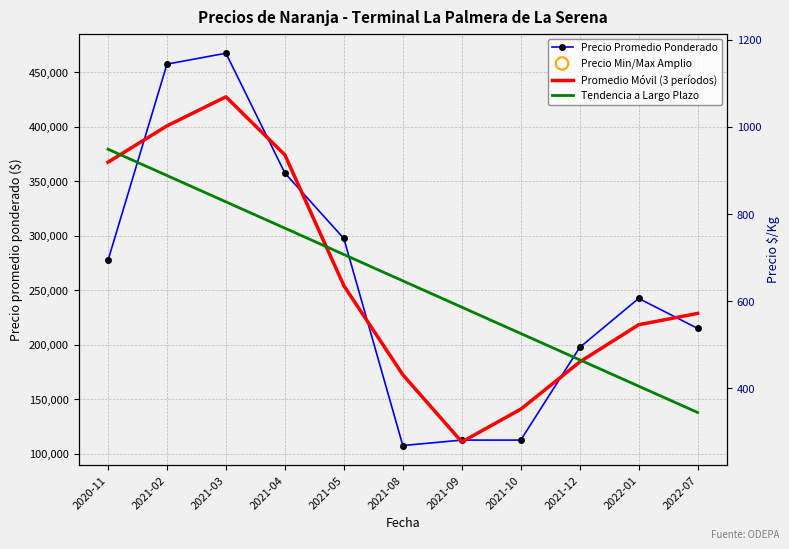

Which series has the widest spread of Y values?

Precio Promedio Ponderado